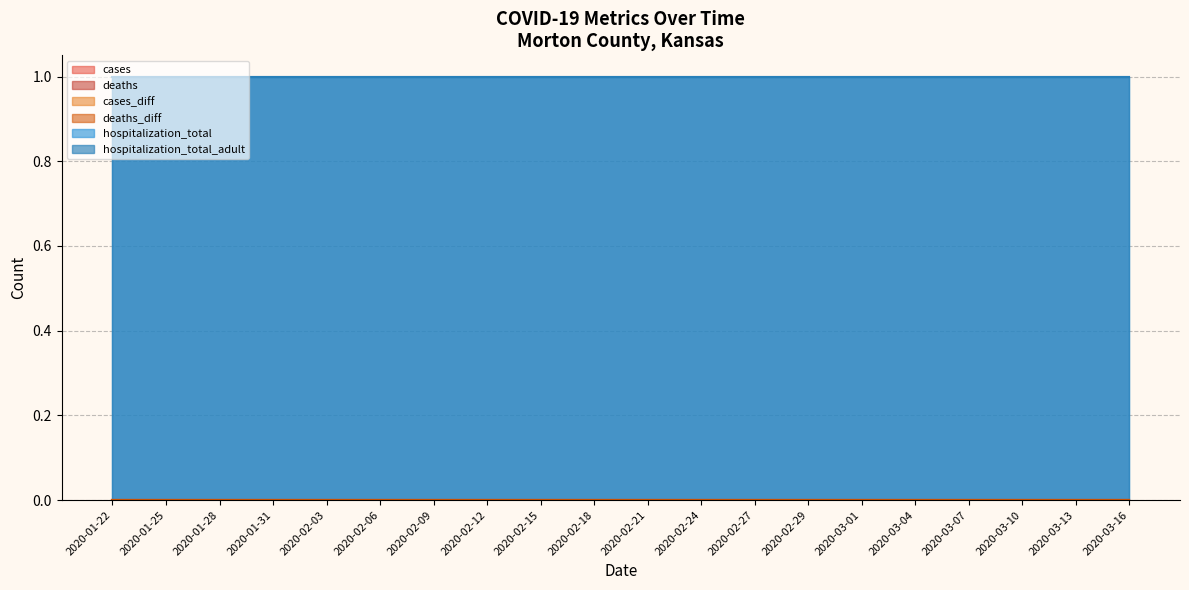

Reading right to left, transcribe all the data shown in this chart.

cases: 2020-03-16=0	2020-03-13=0	2020-03-10=0	2020-03-07=0	2020-03-04=0	2020-03-01=0	2020-02-29=0	2020-02-27=0	2020-02-24=0	2020-02-21=0	2020-02-18=0	2020-02-15=0	2020-02-12=0	2020-02-09=0	2020-02-06=0	2020-02-03=0	2020-01-31=0	2020-01-28=0	2020-01-25=0	2020-01-22=0
deaths: 2020-03-16=0	2020-03-13=0	2020-03-10=0	2020-03-07=0	2020-03-04=0	2020-03-01=0	2020-02-29=0	2020-02-27=0	2020-02-24=0	2020-02-21=0	2020-02-18=0	2020-02-15=0	2020-02-12=0	2020-02-09=0	2020-02-06=0	2020-02-03=0	2020-01-31=0	2020-01-28=0	2020-01-25=0	2020-01-22=0
cases_diff: 2020-03-16=0	2020-03-13=0	2020-03-10=0	2020-03-07=0	2020-03-04=0	2020-03-01=0	2020-02-29=0	2020-02-27=0	2020-02-24=0	2020-02-21=0	2020-02-18=0	2020-02-15=0	2020-02-12=0	2020-02-09=0	2020-02-06=0	2020-02-03=0	2020-01-31=0	2020-01-28=0	2020-01-25=0	2020-01-22=0
deaths_diff: 2020-03-16=0	2020-03-13=0	2020-03-10=0	2020-03-07=0	2020-03-04=0	2020-03-01=0	2020-02-29=0	2020-02-27=0	2020-02-24=0	2020-02-21=0	2020-02-18=0	2020-02-15=0	2020-02-12=0	2020-02-09=0	2020-02-06=0	2020-02-03=0	2020-01-31=0	2020-01-28=0	2020-01-25=0	2020-01-22=0
hospitalization_total: 2020-03-16=1	2020-03-13=1	2020-03-10=1	2020-03-07=1	2020-03-04=1	2020-03-01=1	2020-02-29=1	2020-02-27=1	2020-02-24=1	2020-02-21=1	2020-02-18=1	2020-02-15=1	2020-02-12=1	2020-02-09=1	2020-02-06=1	2020-02-03=1	2020-01-31=1	2020-01-28=1	2020-01-25=1	2020-01-22=1
hospitalization_total_adult: 2020-03-16=1	2020-03-13=1	2020-03-10=1	2020-03-07=1	2020-03-04=1	2020-03-01=1	2020-02-29=1	2020-02-27=1	2020-02-24=1	2020-02-21=1	2020-02-18=1	2020-02-15=1	2020-02-12=1	2020-02-09=1	2020-02-06=1	2020-02-03=1	2020-01-31=1	2020-01-28=1	2020-01-25=1	2020-01-22=1